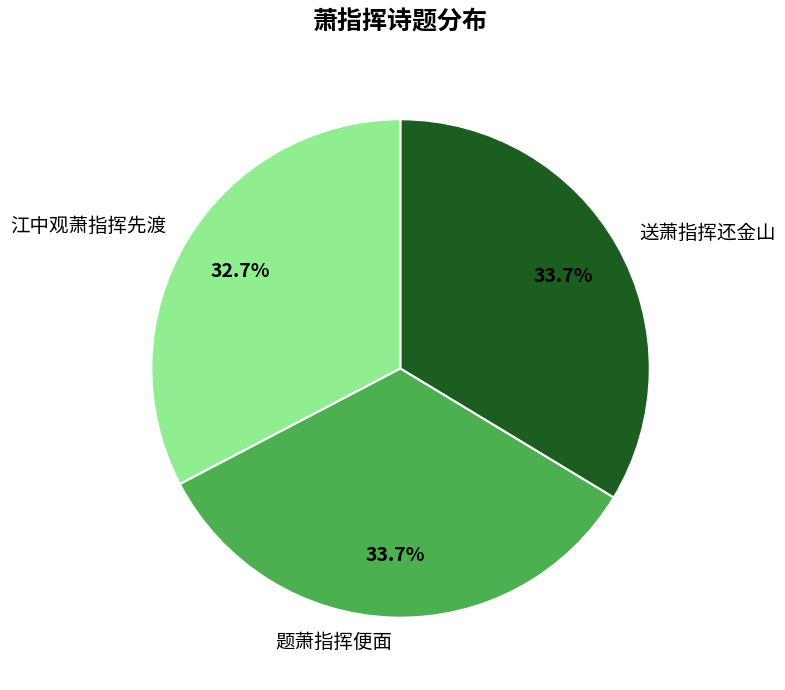

Does 江中观萧指挥先渡 account for over 50% of the chart?

No